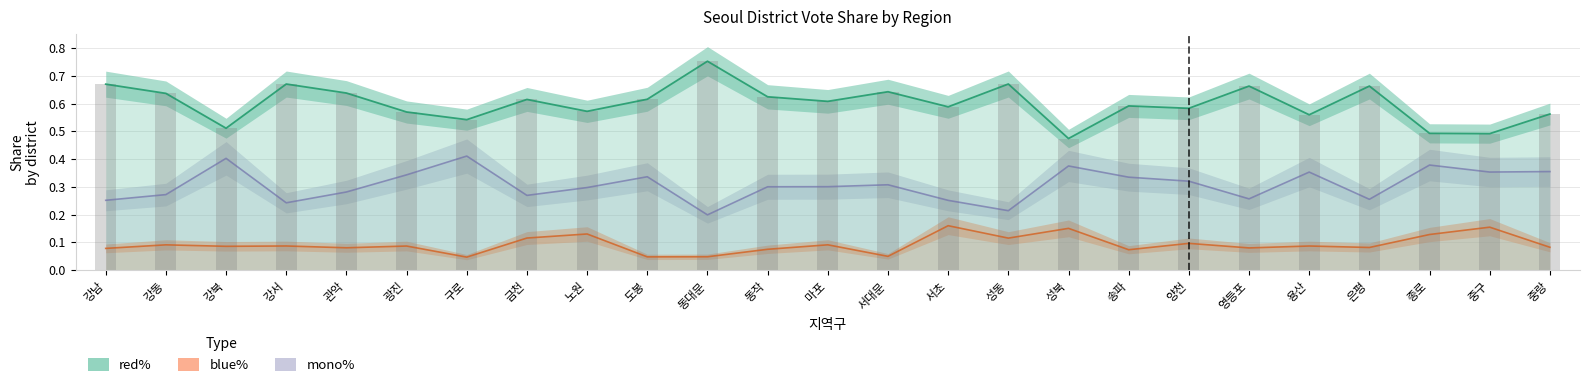

Reading left to right, list all the values displayed in this chart.

red%: 0.7	0.6	0.5	0.7	0.6	0.6	0.5	0.6	0.6	0.6	0.8	0.6	0.6	0.6	0.6	0.7	0.5	0.6	0.6	0.7	0.6	0.7	0.5	0.5	0.6
blue%: 0.1	0.1	0.1	0.1	0.1	0.1	0.0	0.1	0.1	0.0	0.0	0.1	0.1	0.1	0.2	0.1	0.2	0.1	0.1	0.1	0.1	0.1	0.1	0.2	0.1
mono%: 0.3	0.3	0.4	0.2	0.3	0.3	0.4	0.3	0.3	0.3	0.2	0.3	0.3	0.3	0.3	0.2	0.4	0.3	0.3	0.3	0.4	0.3	0.4	0.4	0.4